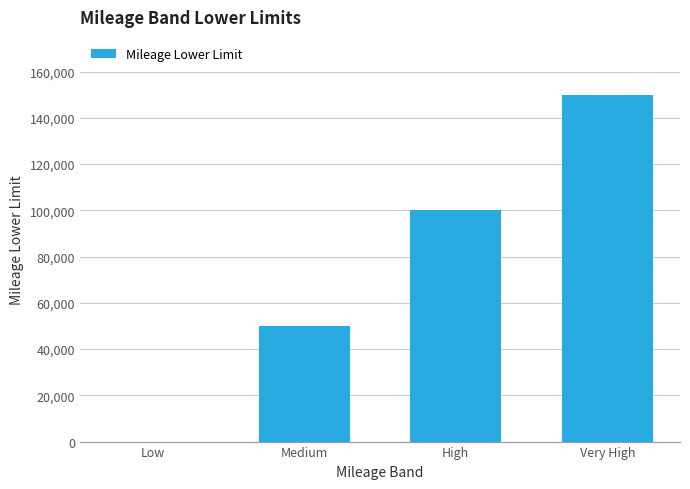

What is the greatest value displayed?

150000